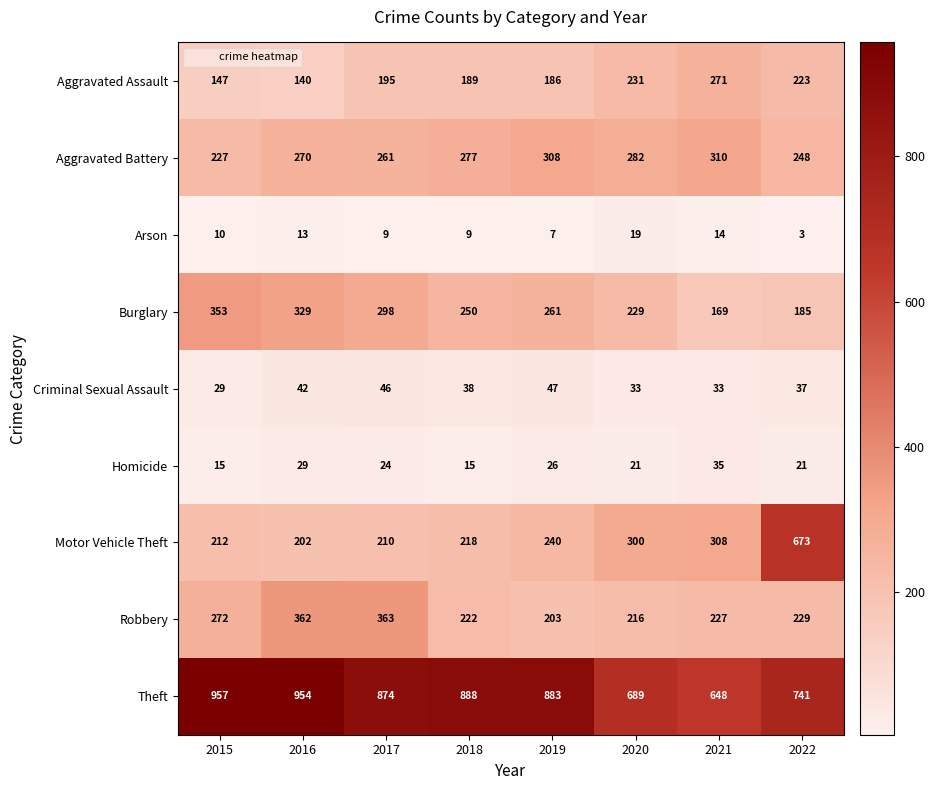

At how many categories does at least one series exceed 568?

8